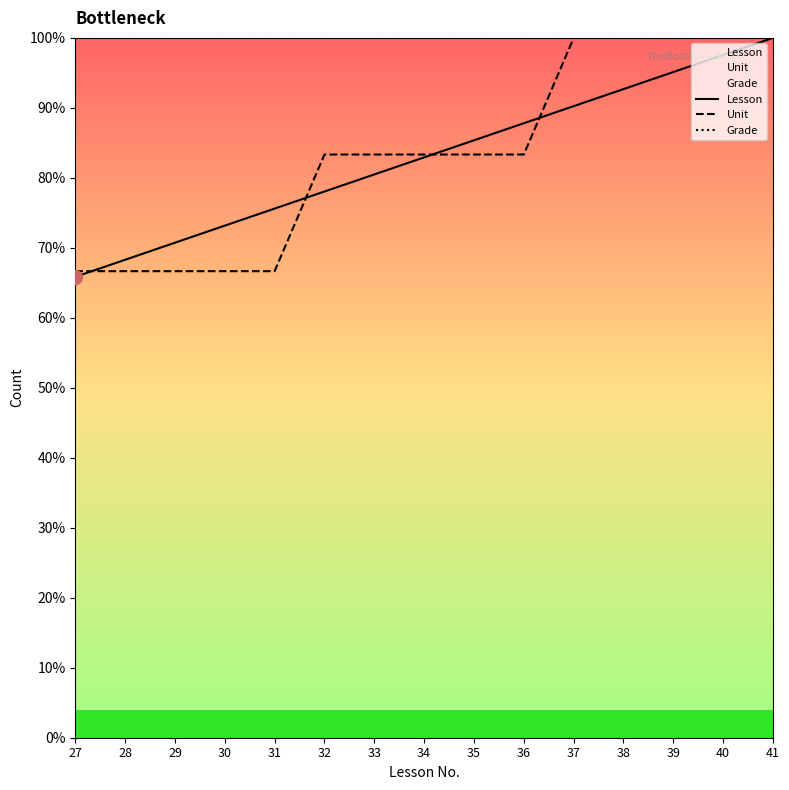

The value of Unit at 38 is 100.0. True or false?

True